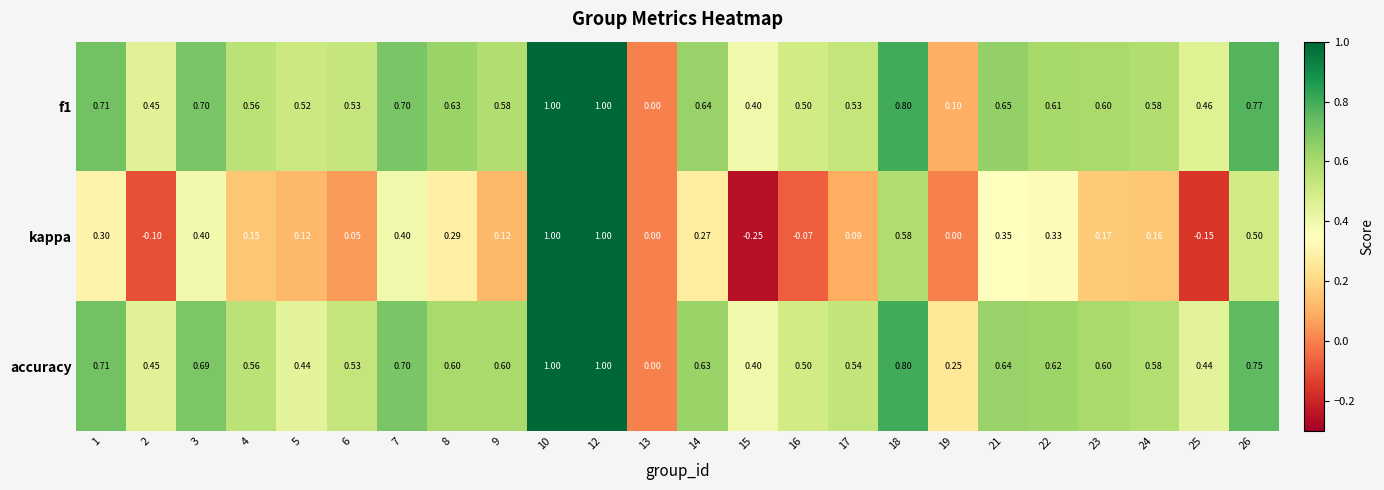

Which series has the largest total across all categories?

accuracy